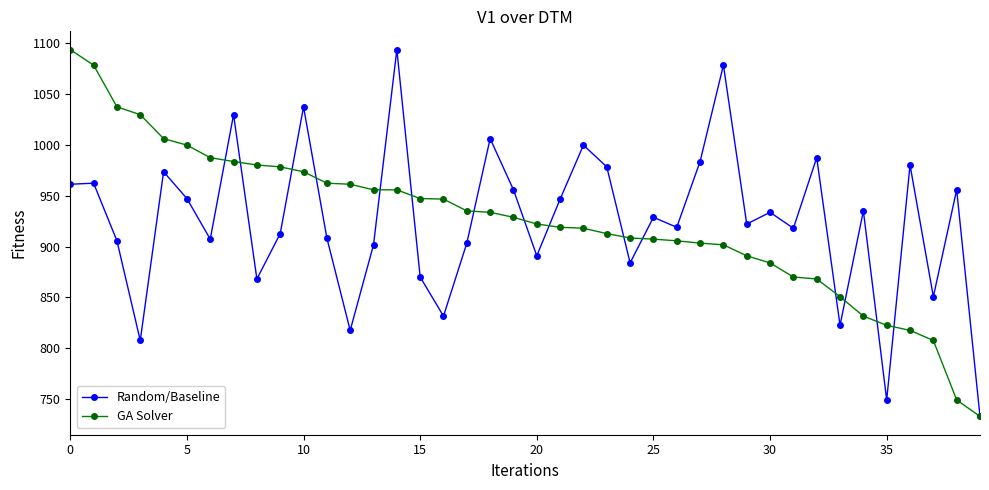

What is the difference between the second highest and second lowest values in the GA Solver series?

329.6